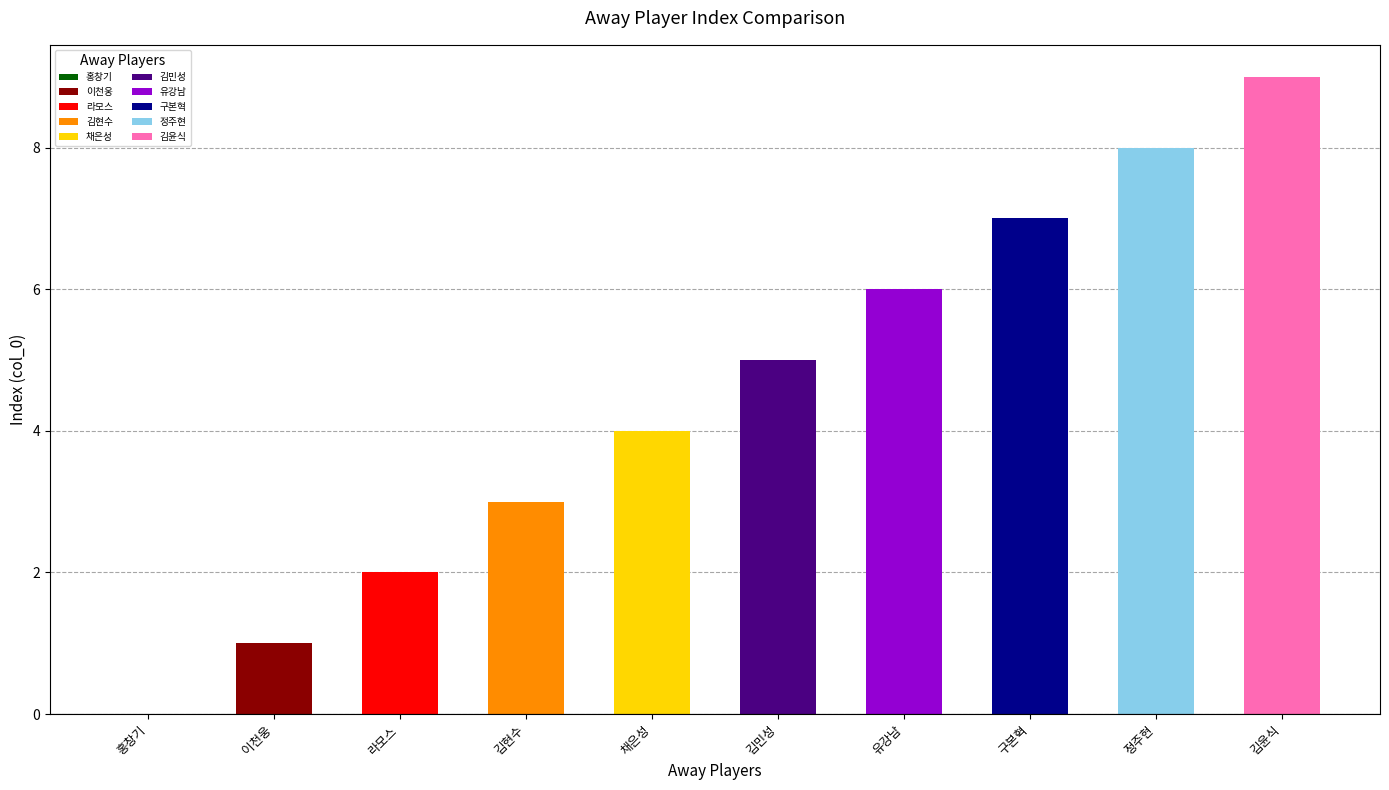

Between 김현수 and 김윤식, which is larger?

김윤식